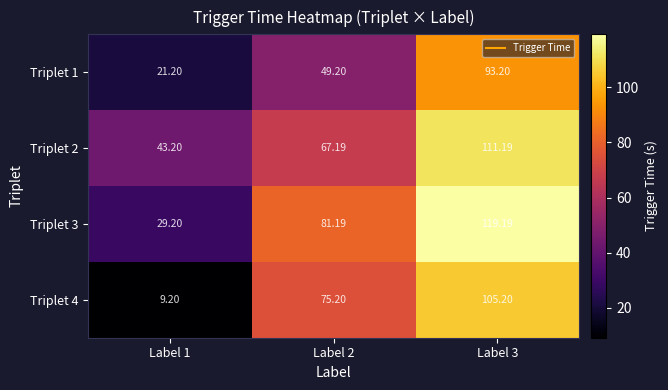

Which series has the largest total across all categories?

Triplet 3